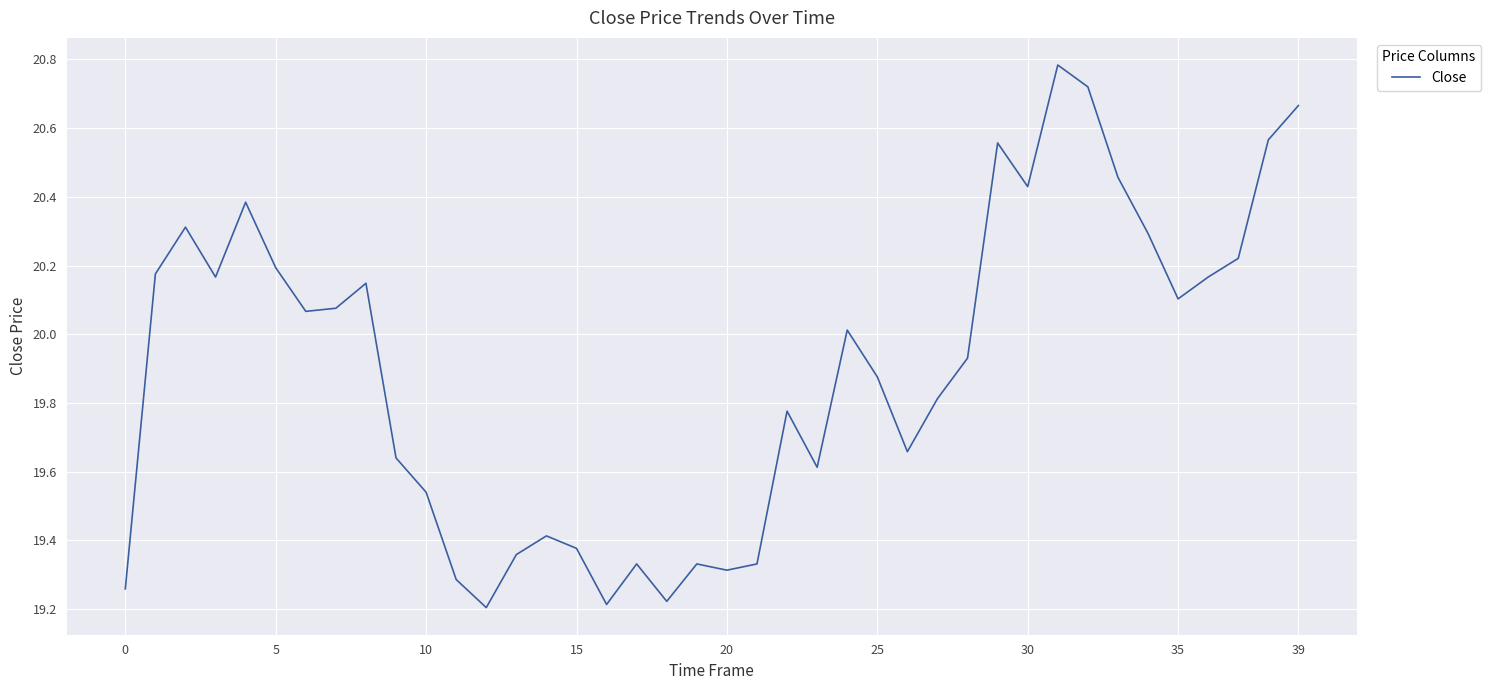

What is the maximum value shown in the chart?

20.8